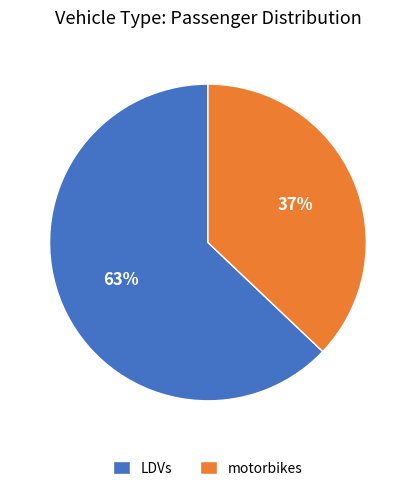

Approximately how many times larger is the value at motorbikes compared to LDVs?

0.6